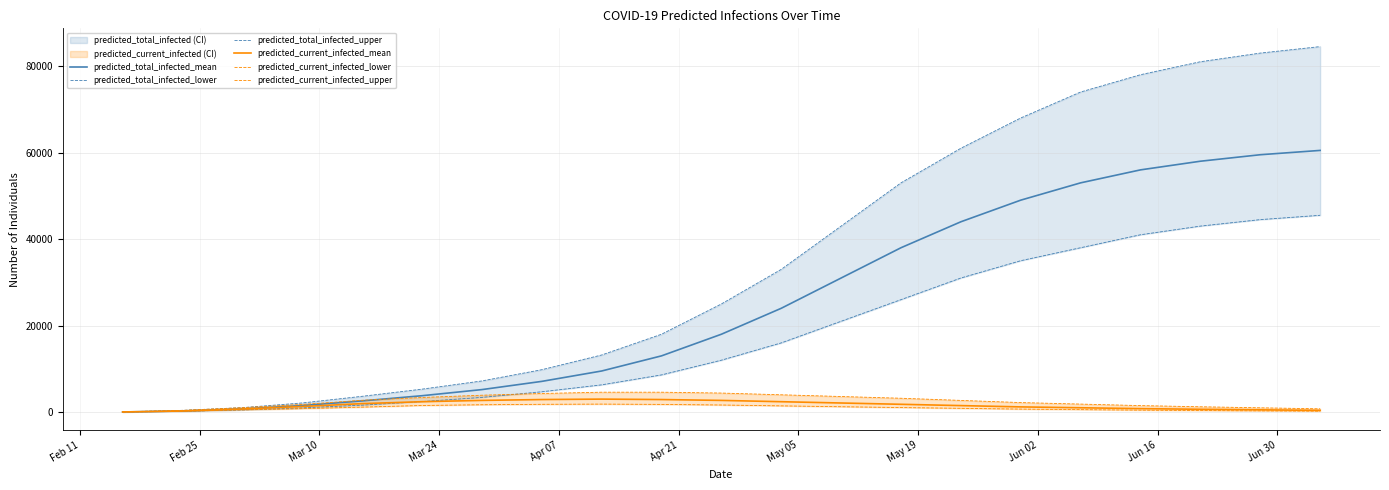

How many categories are shown in the chart?

21